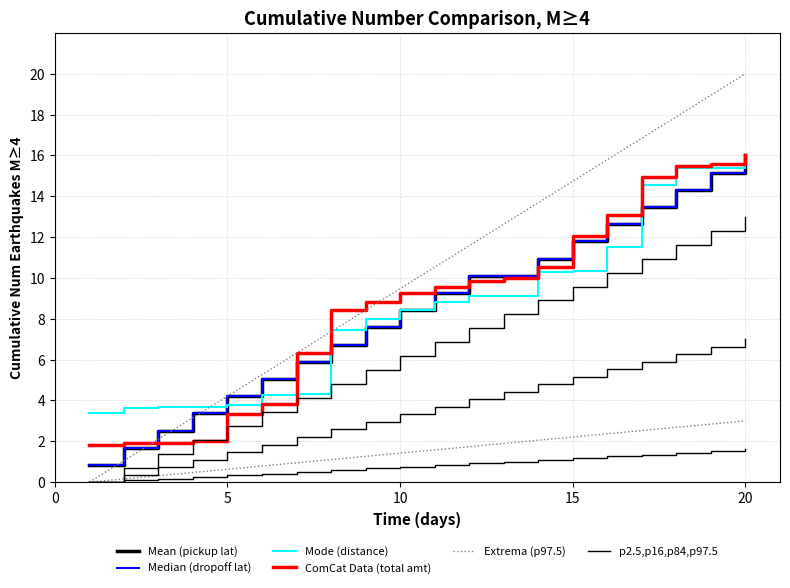

The value of ComCat Data (total amt) at 0 is 0.8. True or false?

False